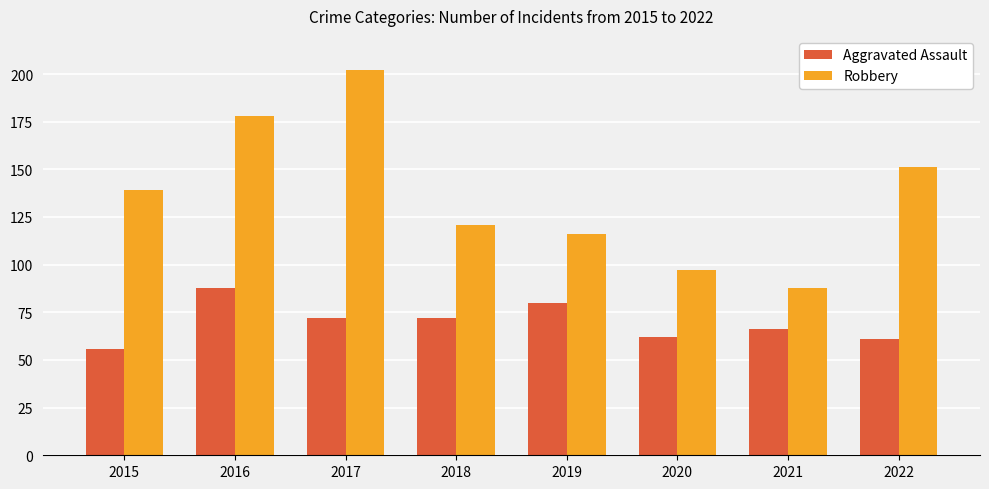

List the labels in order of Robbery value, largest first.

2017, 2016, 2022, 2015, 2018, 2019, 2020, 2021